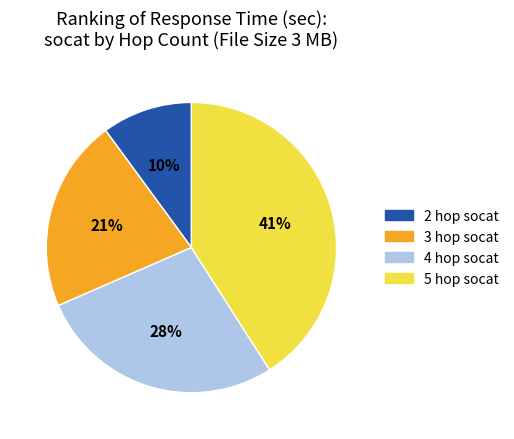

How many slices are in this pie chart?

4